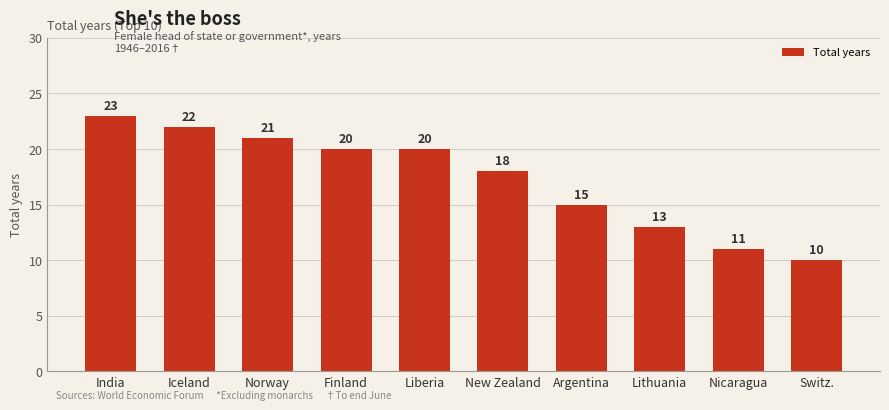

What is the label of the 8th bar from the right?

Norway